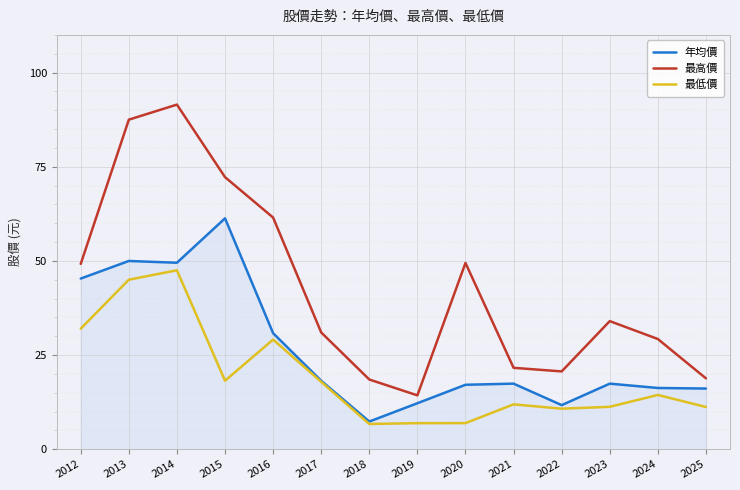

How many values in the 最低價 series are below 14?

7